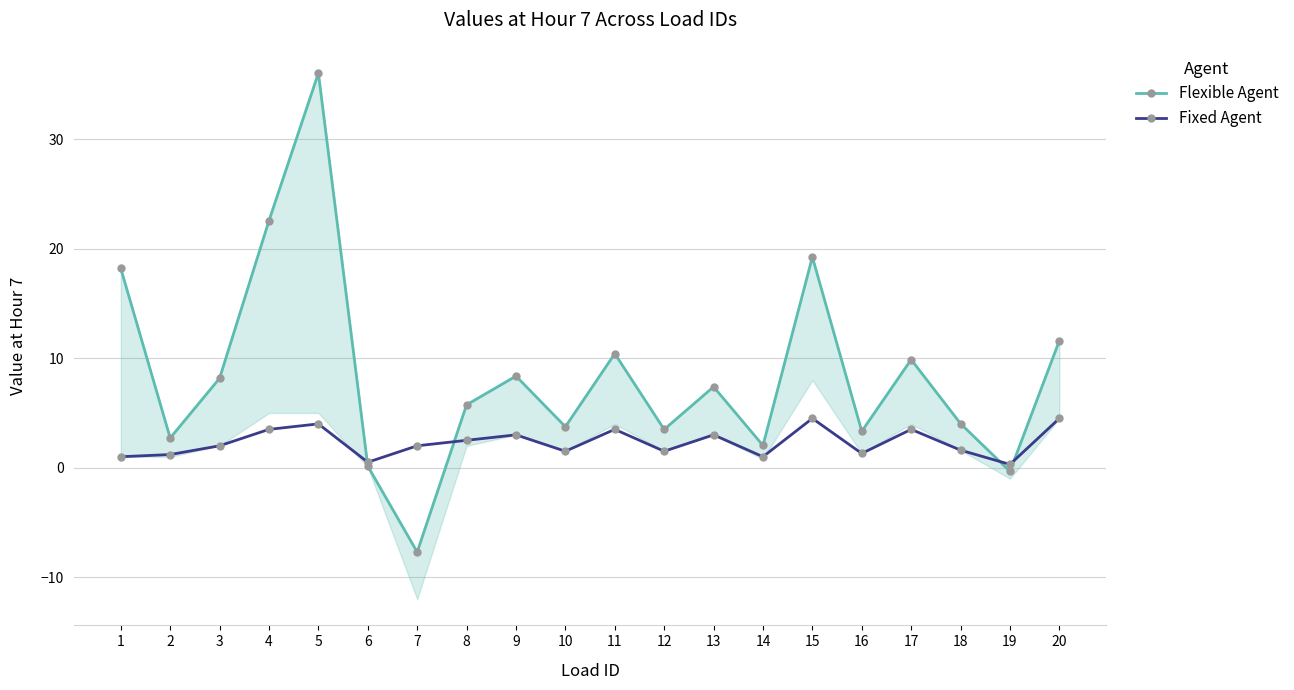

Does the chart display data point markers on the line(s)?

Yes